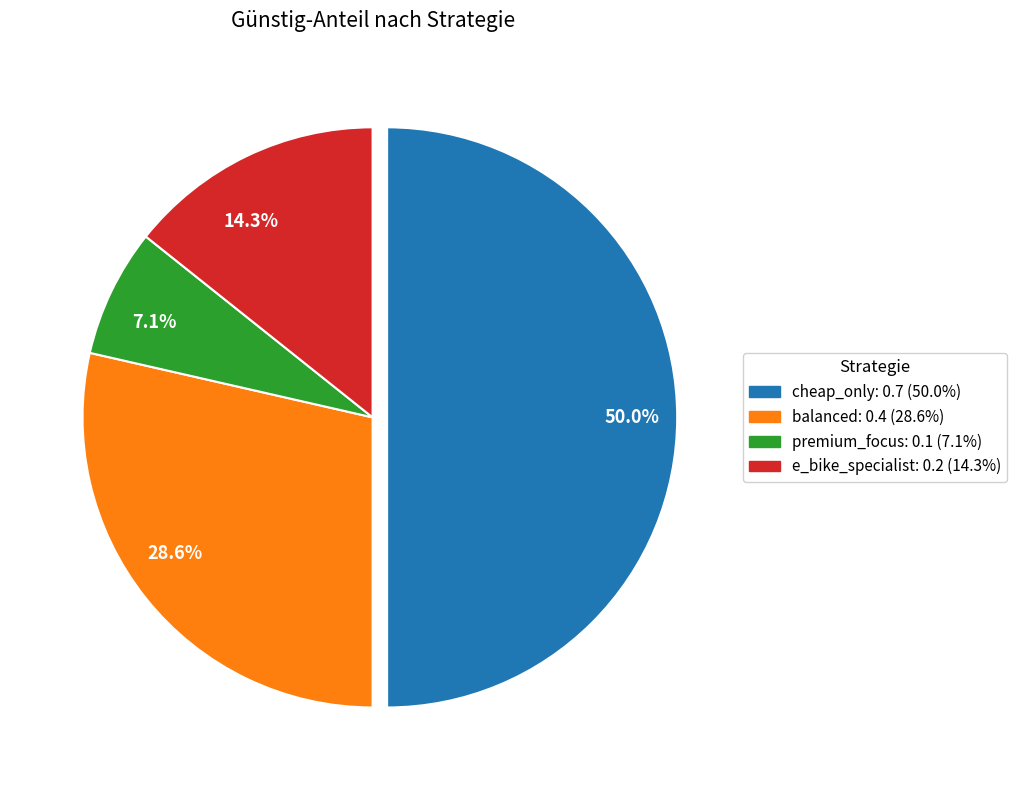

To the nearest percent, what is the difference between the cheap_only and balanced slice percentages?

21%